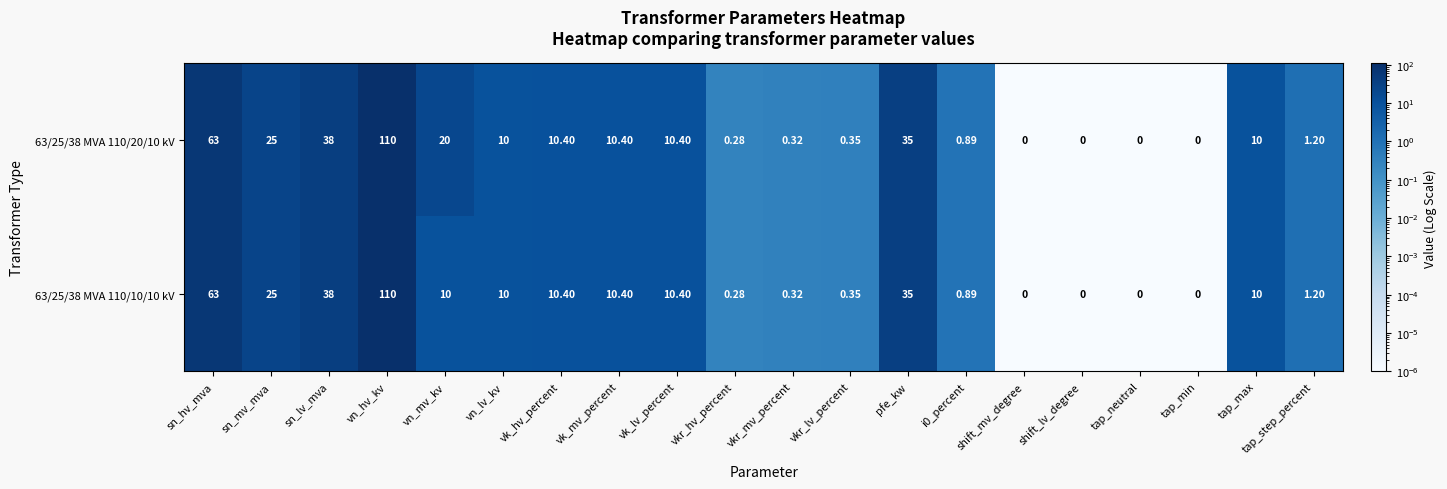

Where is 63/25/38 MVA 110/10/10 kV nearest to the value 55?

sn_hv_mva